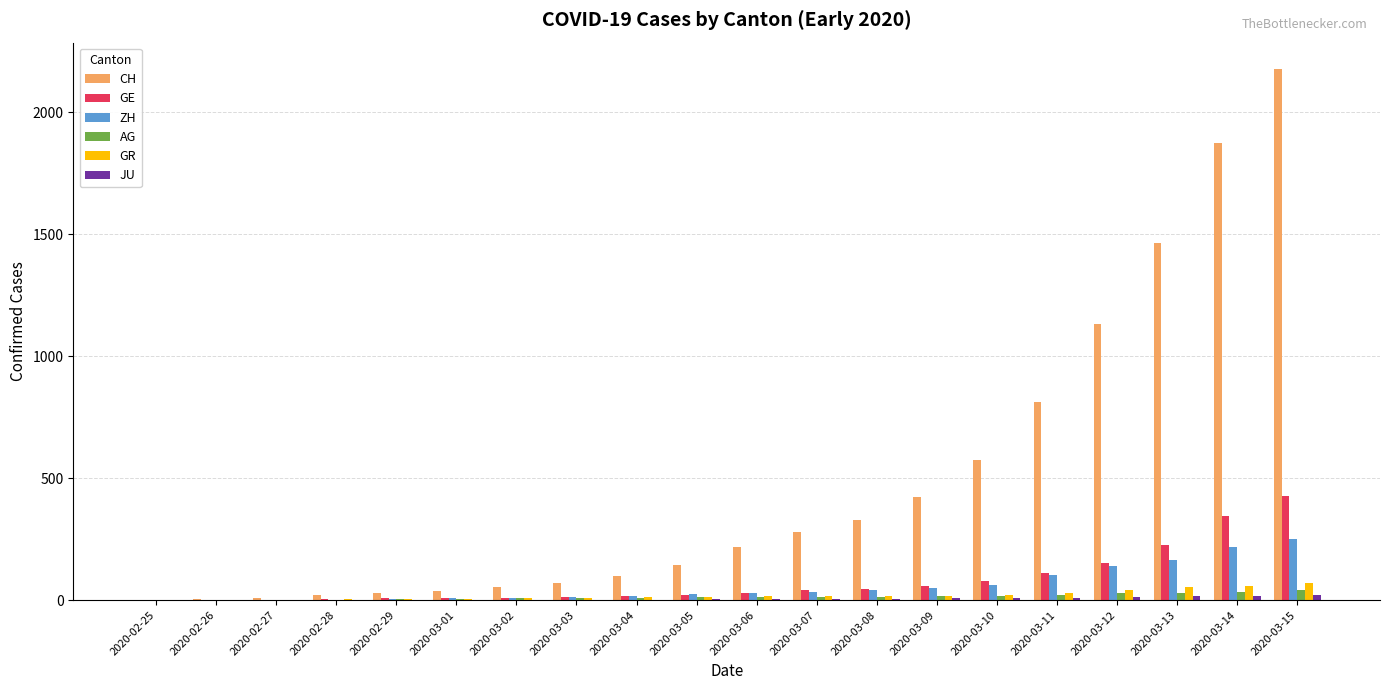

Which series changed the most between 2020-02-27 and 2020-03-02?

CH